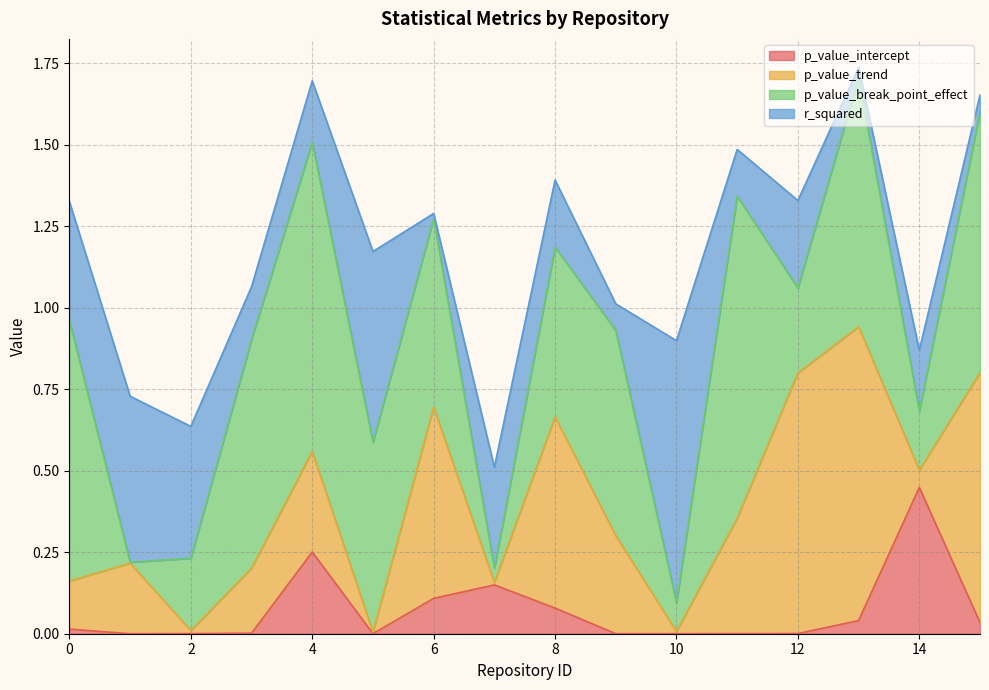

Which series ends up on top after the final intersection of p_value_break_point_effect and p_value_trend?

p_value_break_point_effect